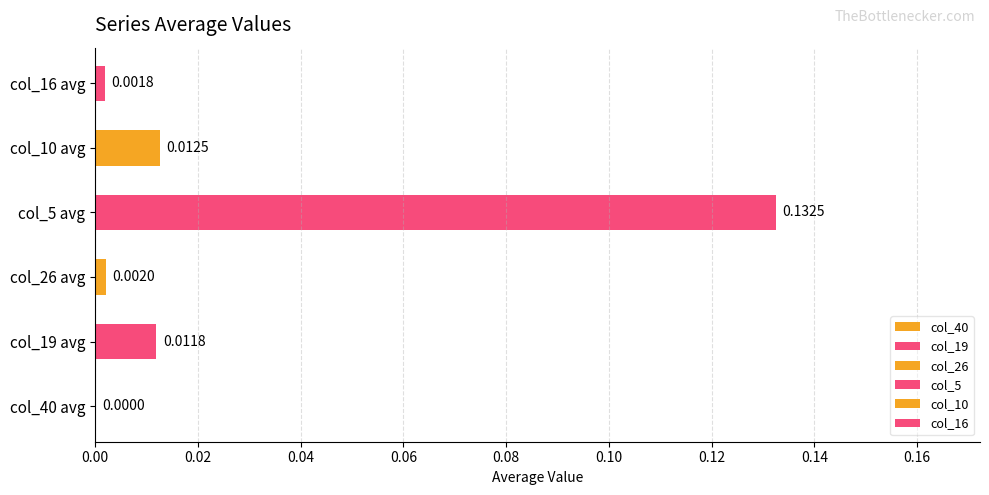

What is the change in value from col_40 avg to col_5 avg?

+0.1